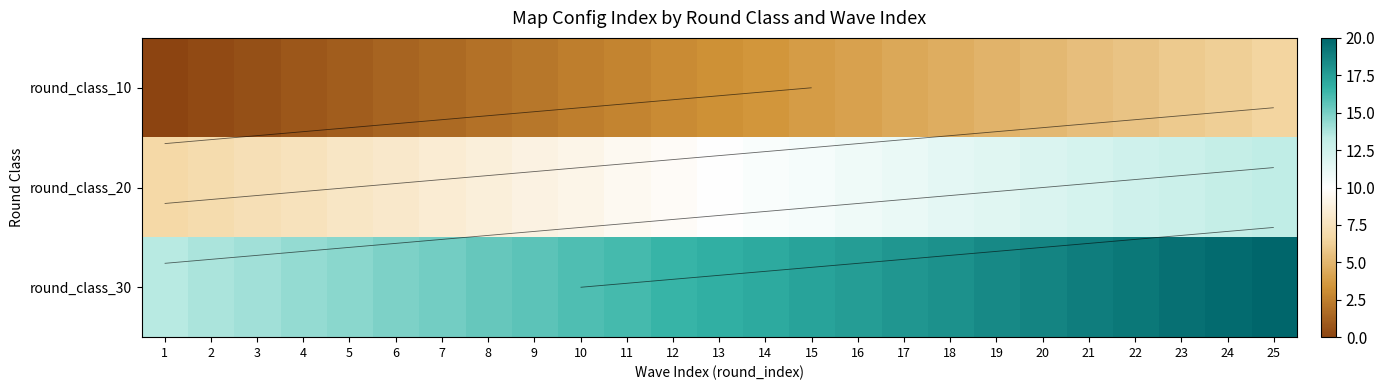

Rank the series by their maximum value, from lowest to highest.

round_class_10, round_class_20, round_class_30